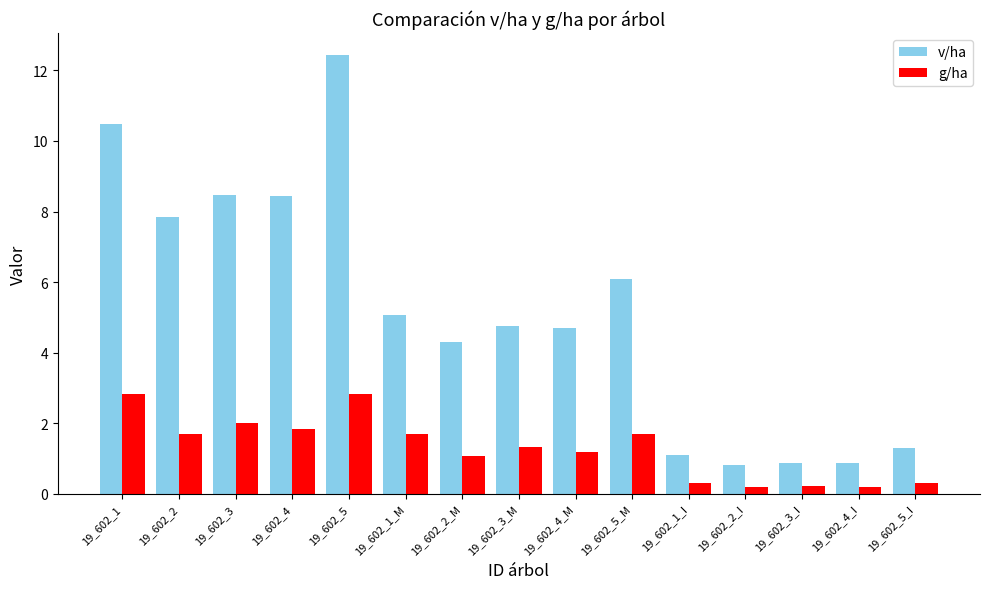

At which label is g/ha closest to 1?

19_602_2_M